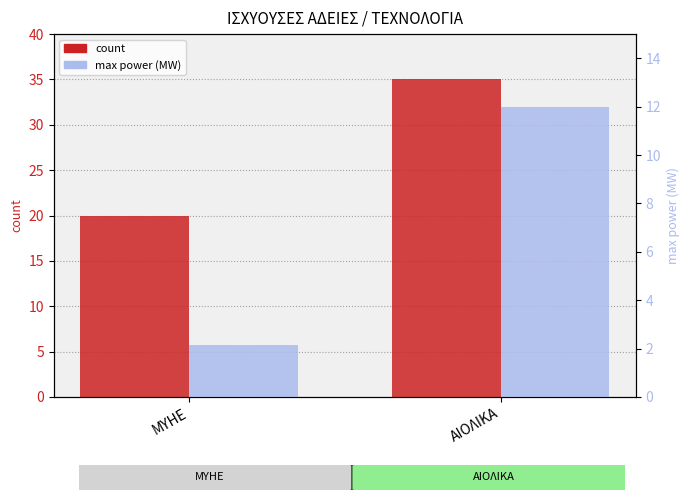

Rank the series by their average value, from highest to lowest.

count, max_power_MW (ΜΕΓΙΣΤΗ ΙΣΧΥΣ)